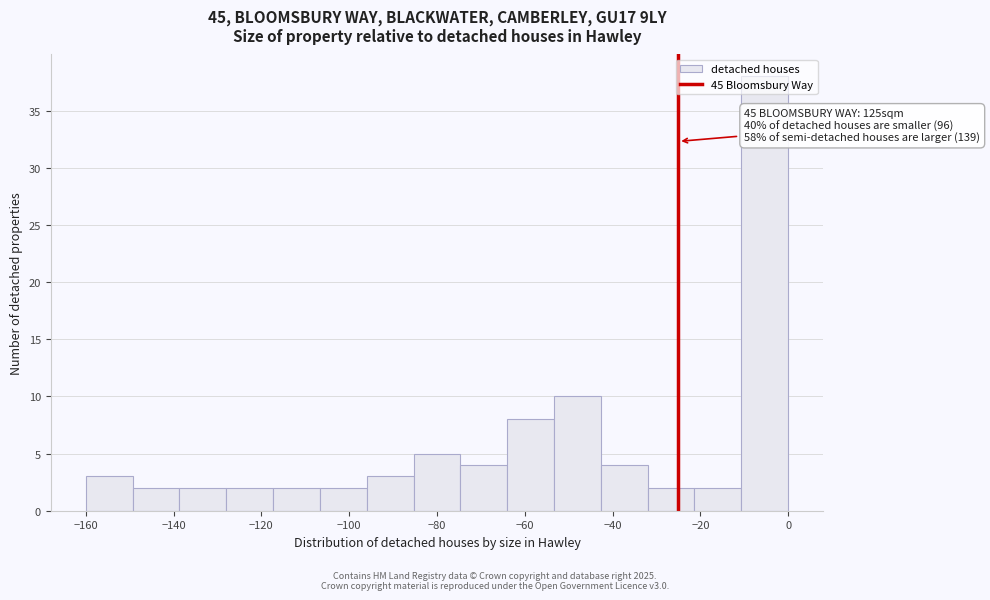

Which range on the x-axis has the tallest bar?

-10 to 0